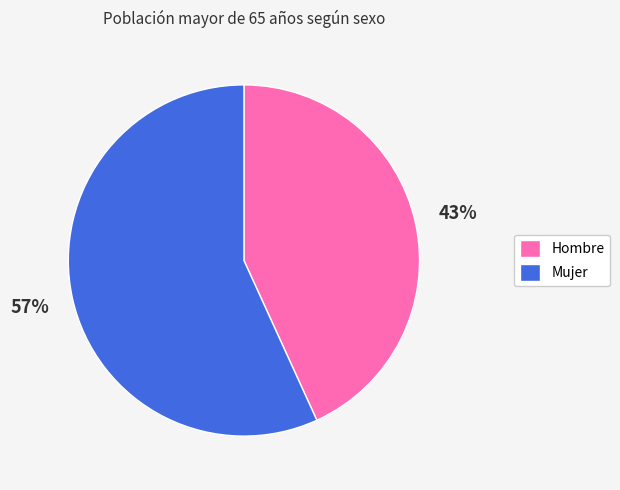

To the nearest percent, what is the average slice percentage?

50%